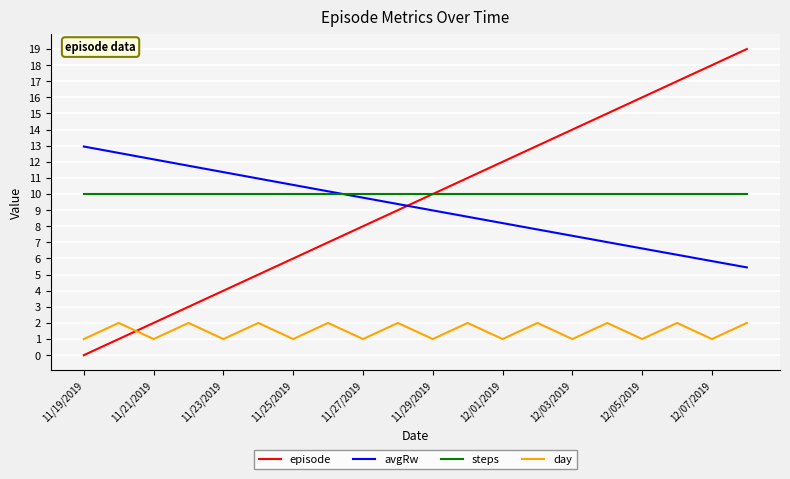

True or false: steps and day intersect in this chart.

False